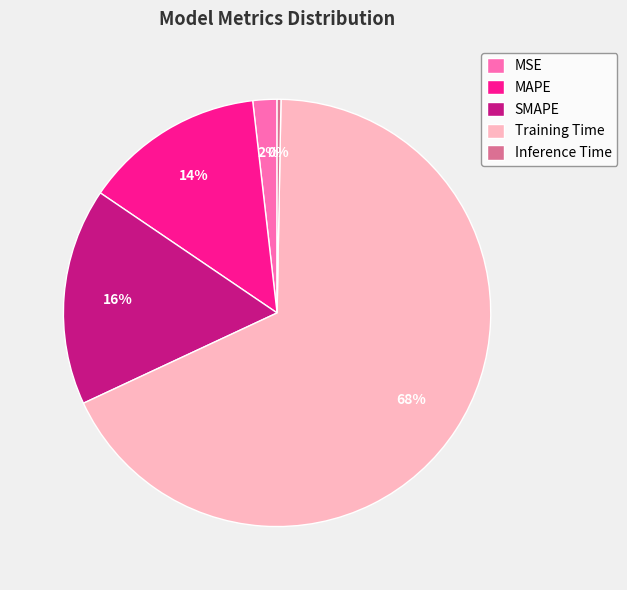

Which slice represents more than half of the pie?

Training Time